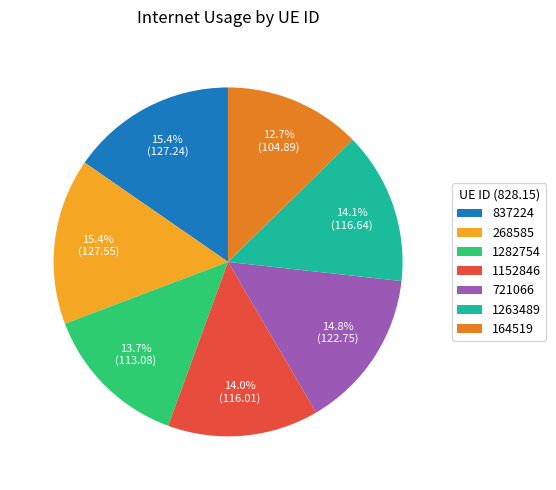

The 164519 slice represents 21% of the pie. True or false?

False